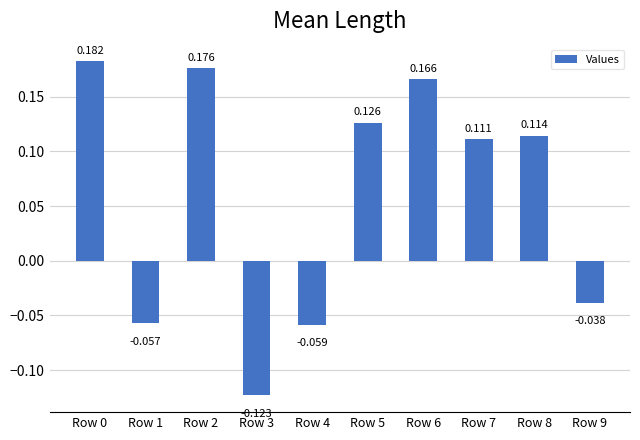

Rank the categories by value from lowest to highest.

Row 3, Row 4, Row 1, Row 9, Row 7, Row 8, Row 5, Row 6, Row 2, Row 0